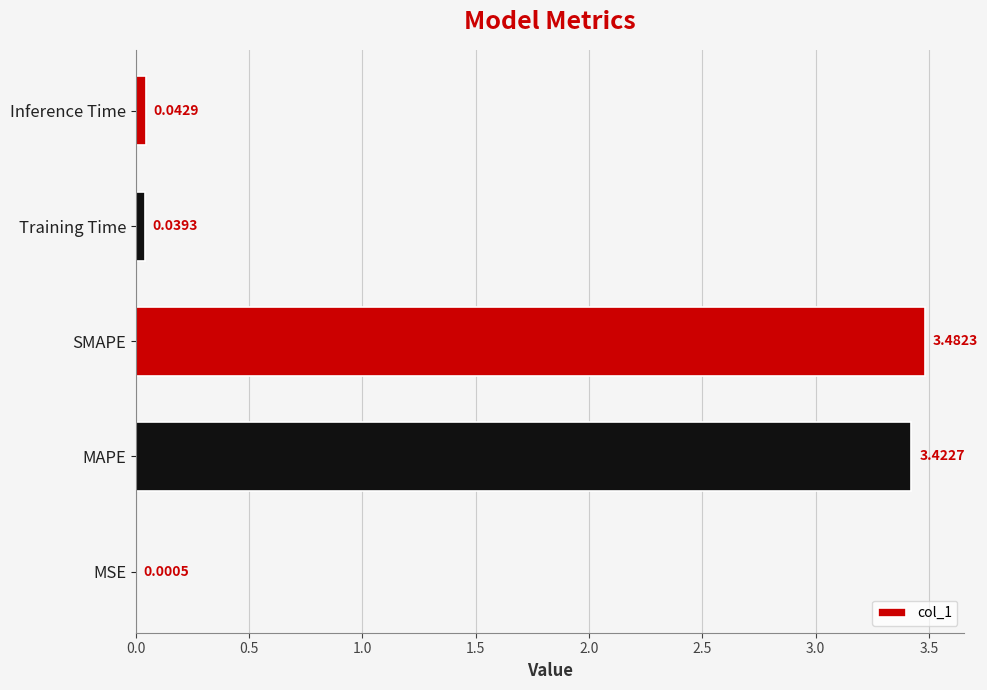

Which label corresponds to the largest value in the chart?

SMAPE